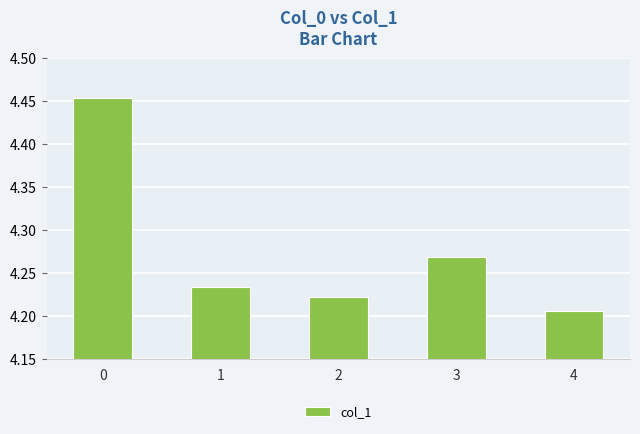

True or false: the data shows 7.6 at 2.

False